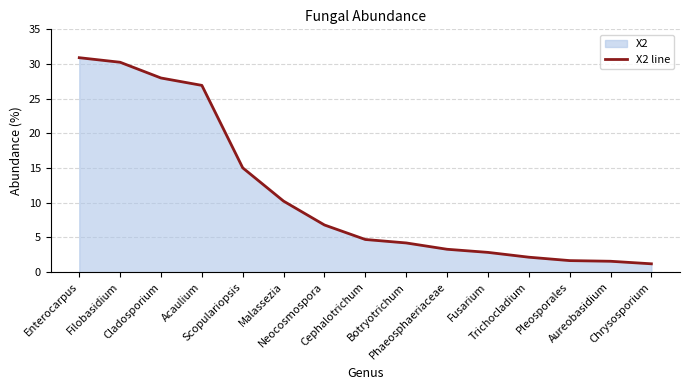

What is the difference between the second highest and second lowest values?

28.7